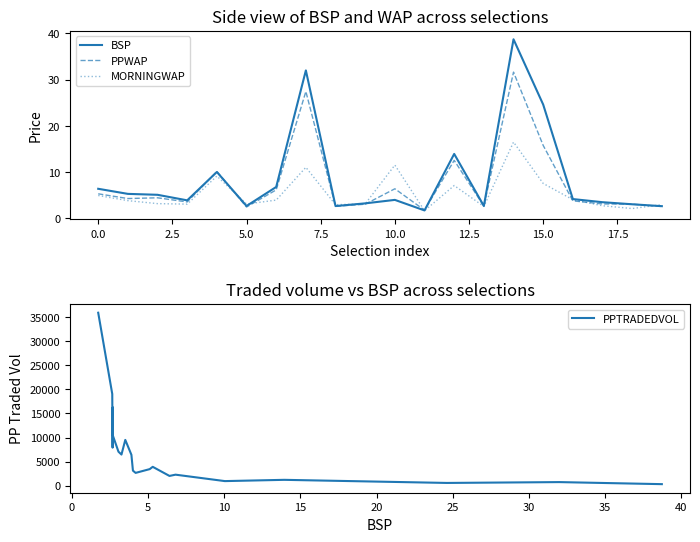

What is the lowest value of the MORNINGWAP series?

1.7